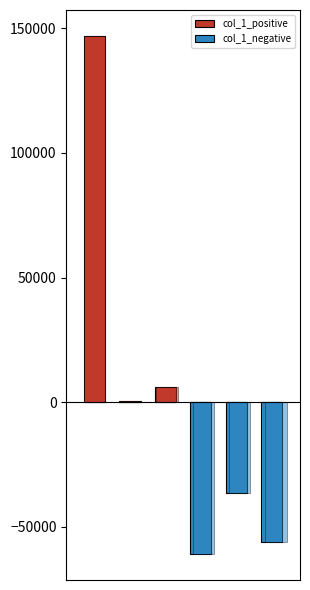

Is the value of col_1_negative at 2 greater than the value of col_1_positive at 2?

No